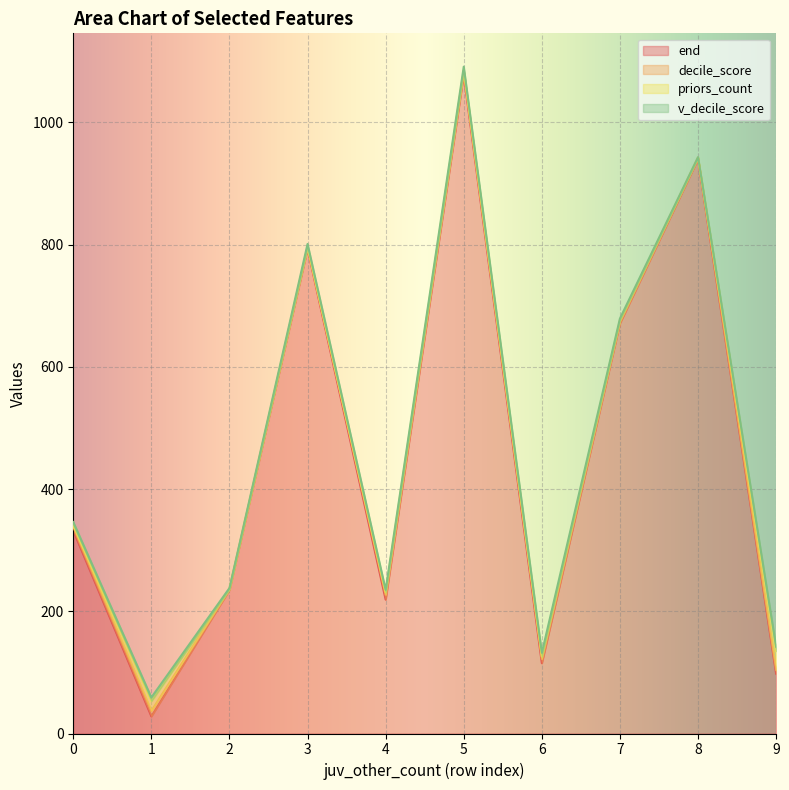

The priors_count series shows 0 at 3. True or false?

True